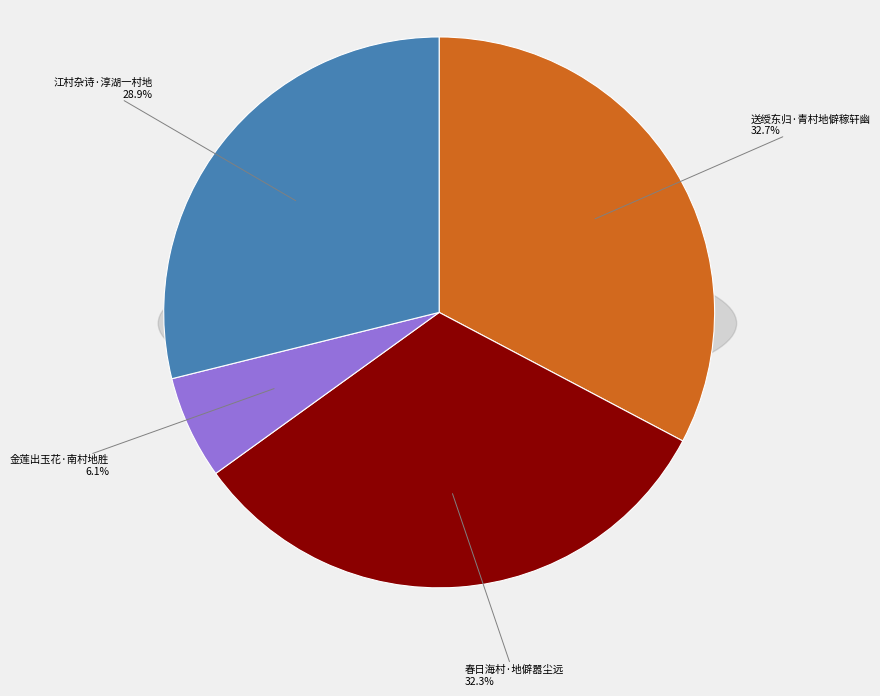

Approximately how many times larger is the value at 金莲出玉花·南村地胜 compared to 春日海村·地僻嚣尘远?

0.2